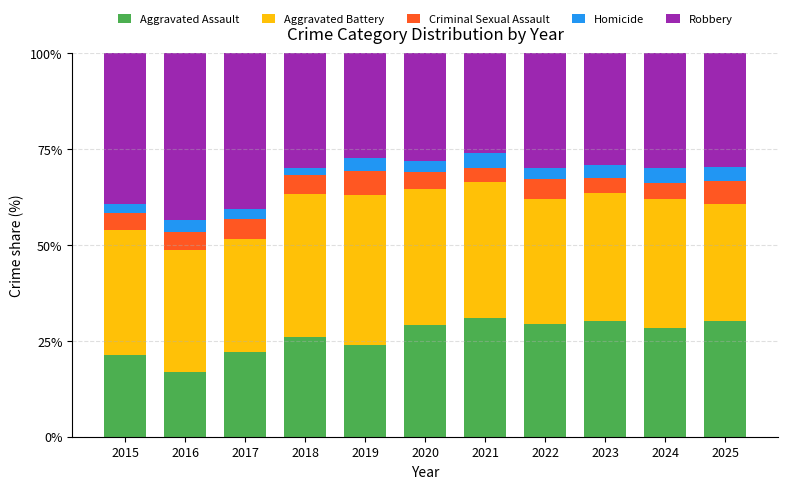

The Aggravated Assault series shows 28.4 at 2024. True or false?

True